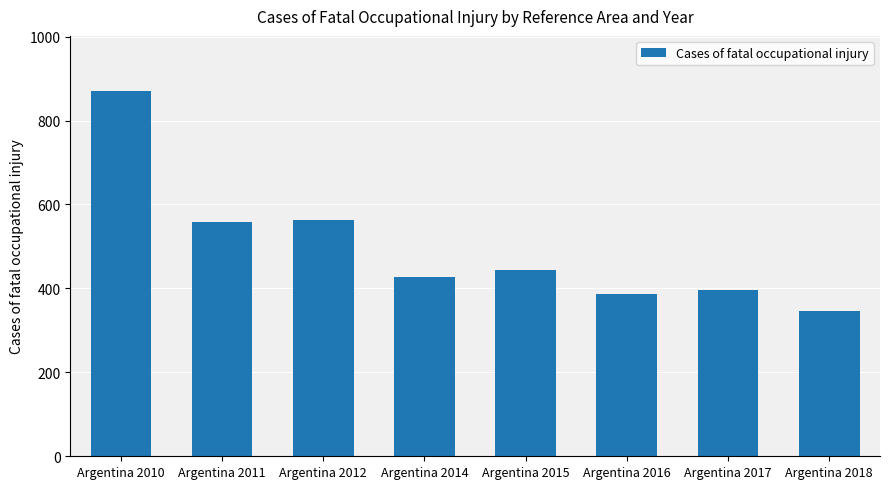

Between Argentina 2010 and Argentina 2014, which is larger?

Argentina 2010